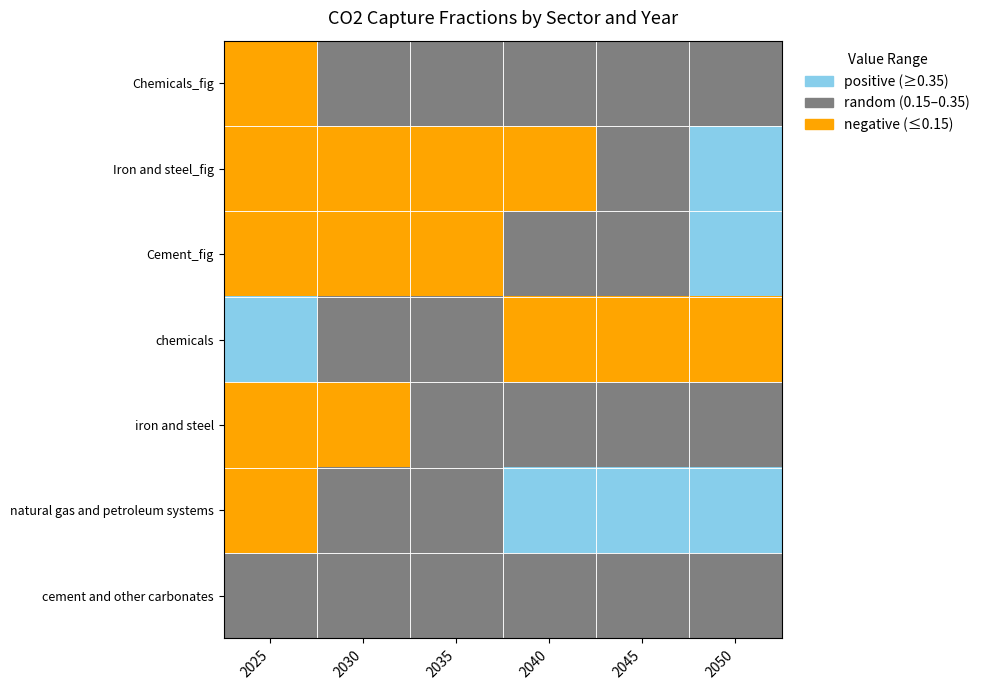

Read the chemicals value at 2050.

0.1